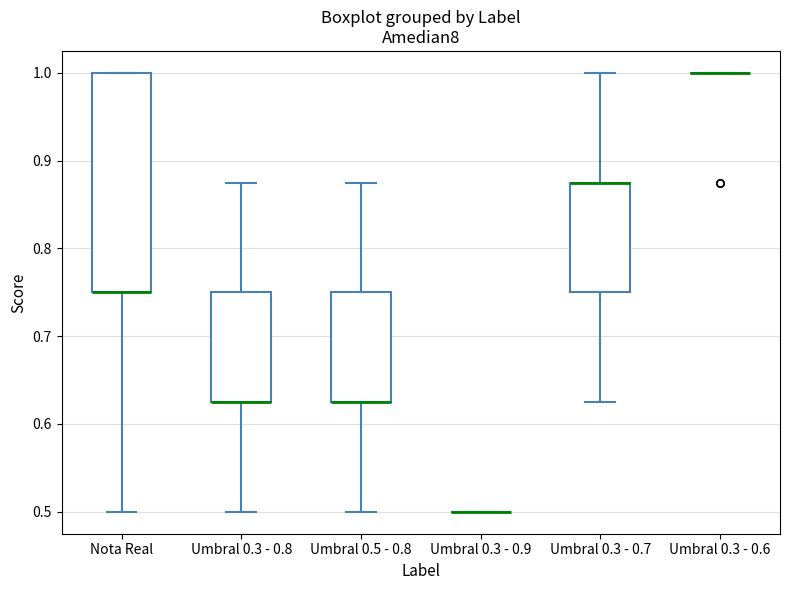

Reading left to right, read every box against the y-axis: the position of its median line, the range the box covers, and the ends of its whiskers. The values are not printed on the chart, so give them approximately, as read against the axis.

Nota Real: median 0.75 (drawn on the box's lower edge), box 0.75 to 1.00, whiskers 0.50 to 1.00
Umbral 0.3 - 0.8: median 0.63 (drawn on the box's lower edge), box 0.63 to 0.75, whiskers 0.50 to 0.88
Umbral 0.5 - 0.8: median 0.63 (drawn on the box's lower edge), box 0.63 to 0.75, whiskers 0.50 to 0.88
Umbral 0.3 - 0.9: box collapsed to a line at 0.50, whiskers 0.50 to 0.50
Umbral 0.3 - 0.7: median 0.88 (drawn on the box's upper edge), box 0.75 to 0.88, whiskers 0.63 to 1.00
Umbral 0.3 - 0.6: box collapsed to a line at 1.00, whiskers 1.00 to 1.00